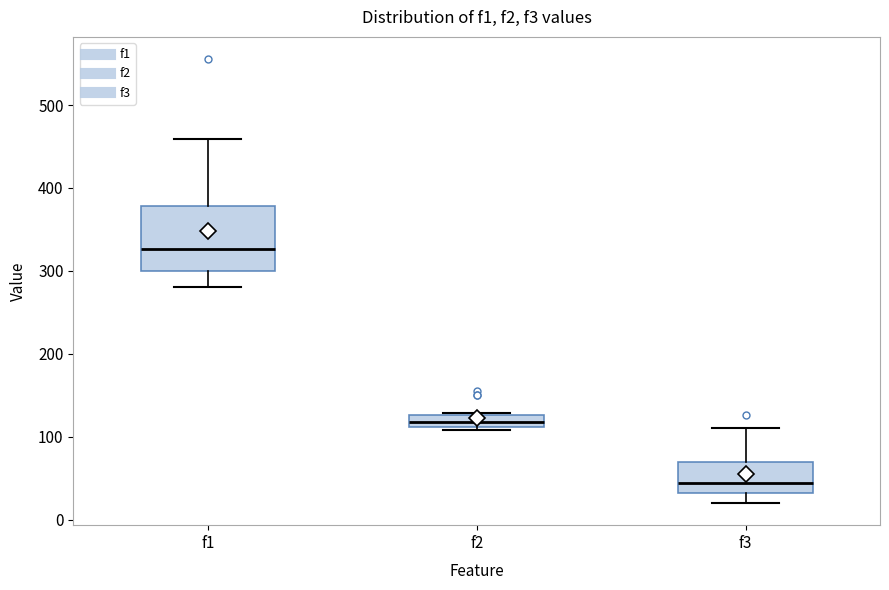

Where is the upper edge of the box for f2 on the y-axis? The values are not printed on the chart, so give them approximately, as read against the axis.

130